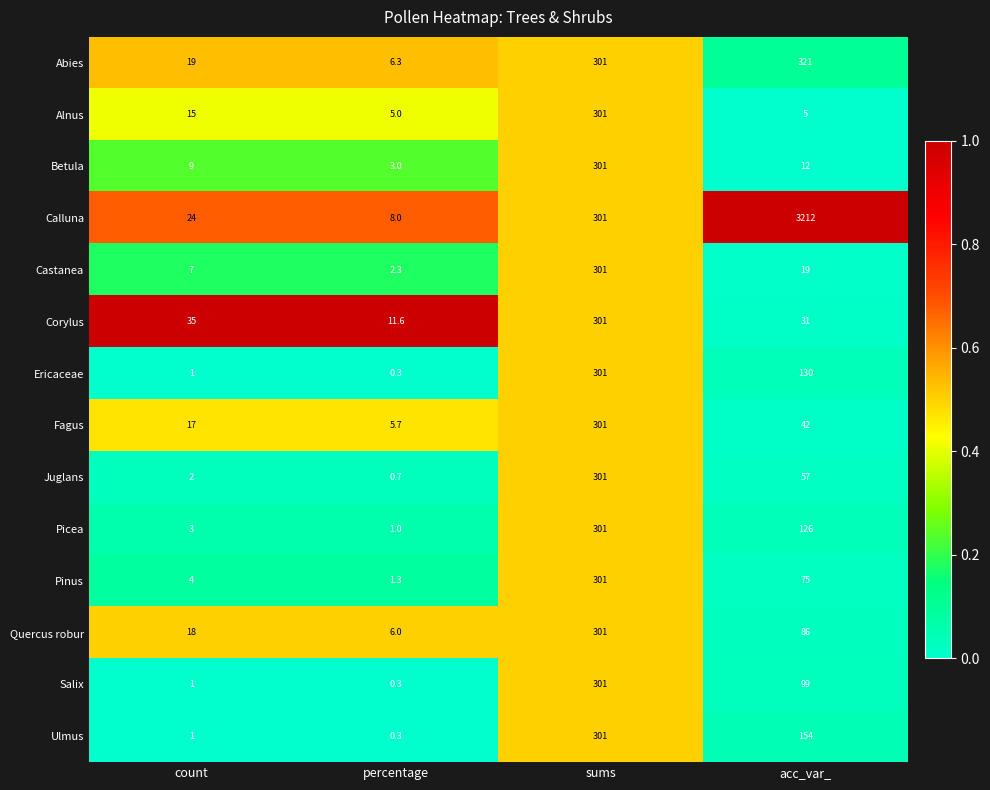

Rank the categories by Ericaceae value from lowest to highest.

percentage, count, acc_var_, sums